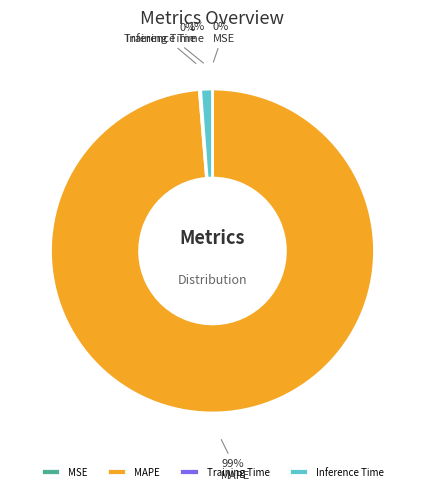

Is MAPE the majority of the pie?

Yes